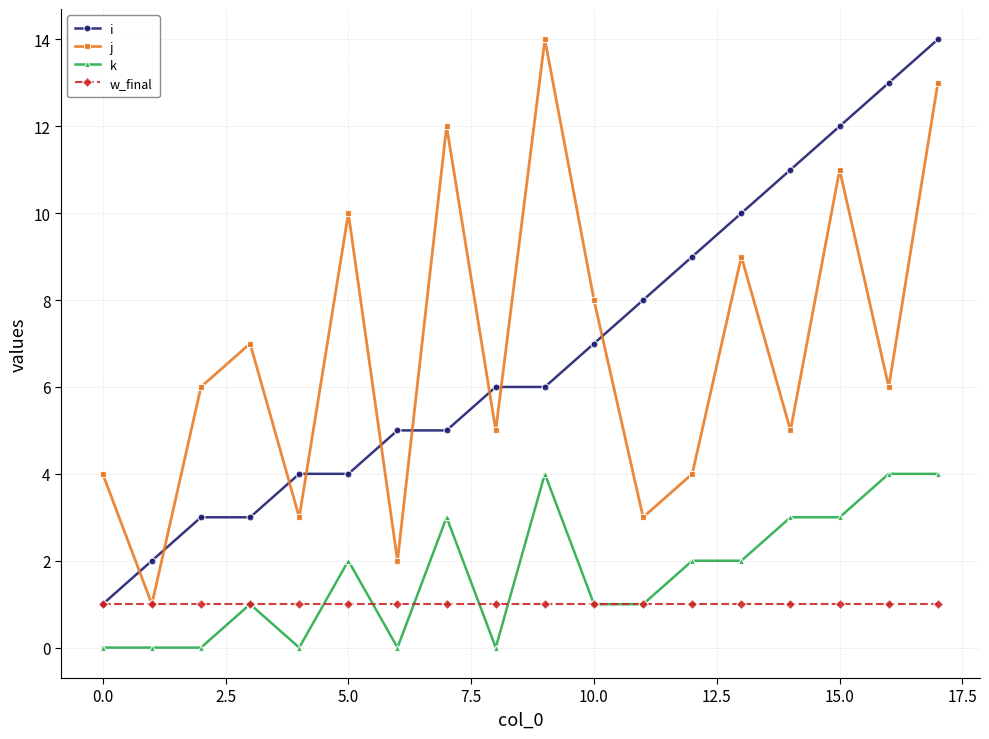

True or false: k and w_final intersect in this chart.

True